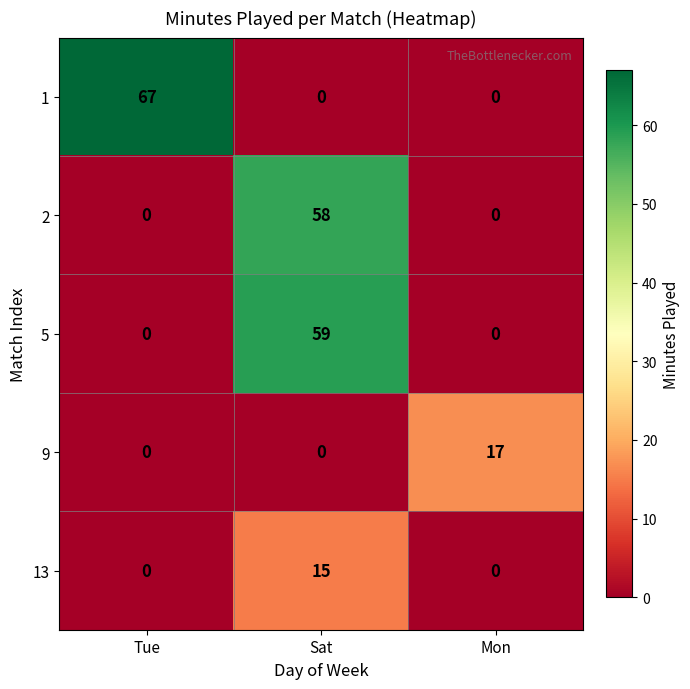

At which category does the chart reach its peak across all series?

Tue